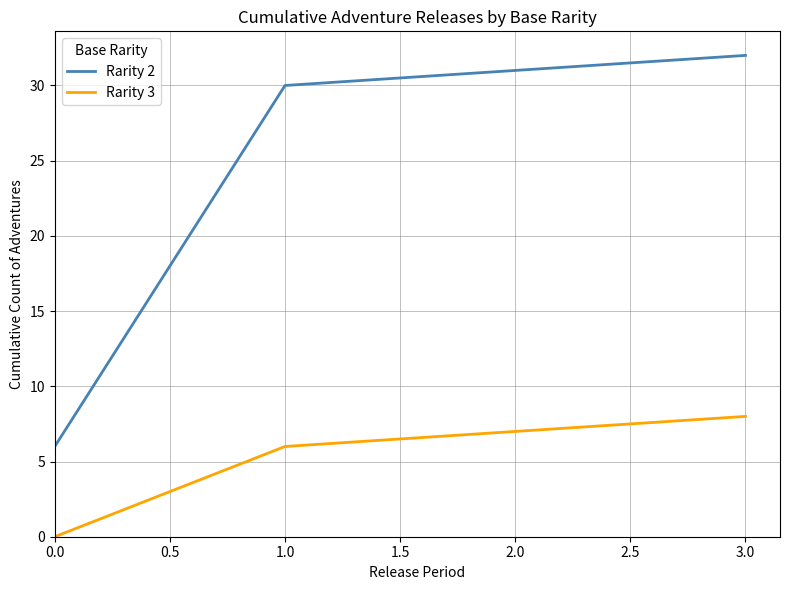

What is the greatest value displayed?

32